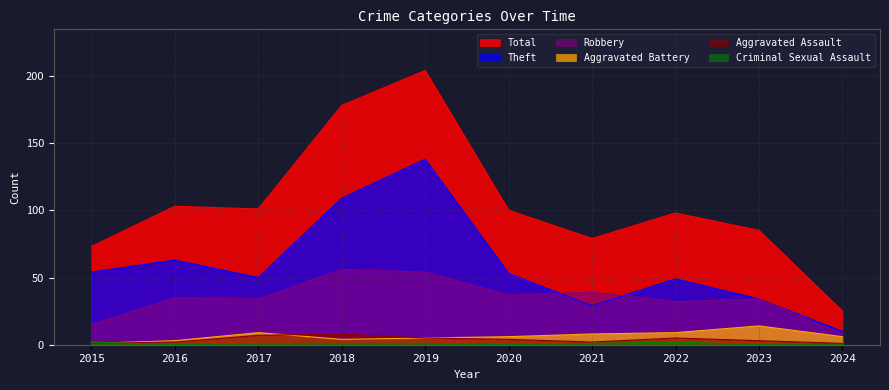

Rank the categories by Aggravated Assault value from lowest to highest.

2015, 2024, 2016, 2021, 2023, 2020, 2019, 2022, 2017, 2018